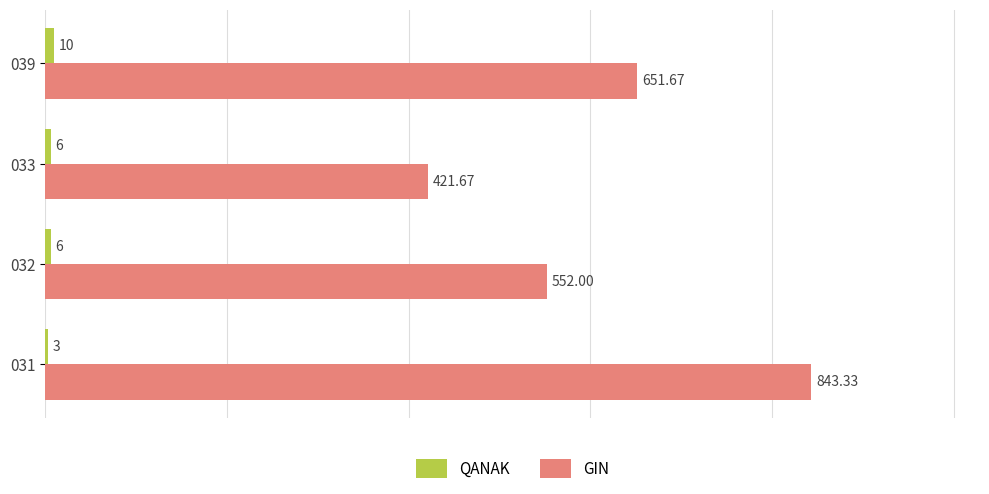

At which category is the sum across all series the highest?

031